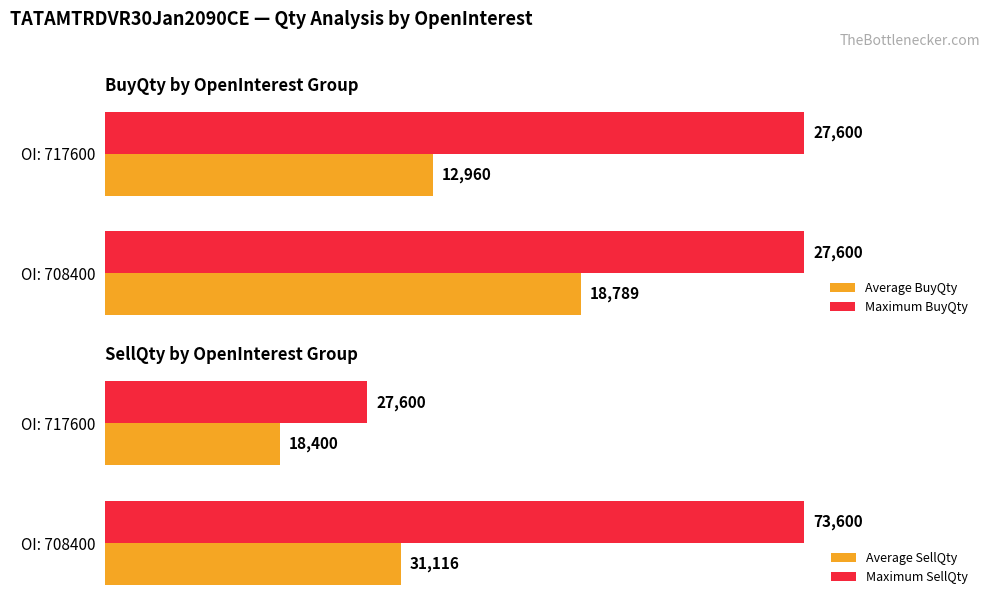

How many bars are there in total?

8